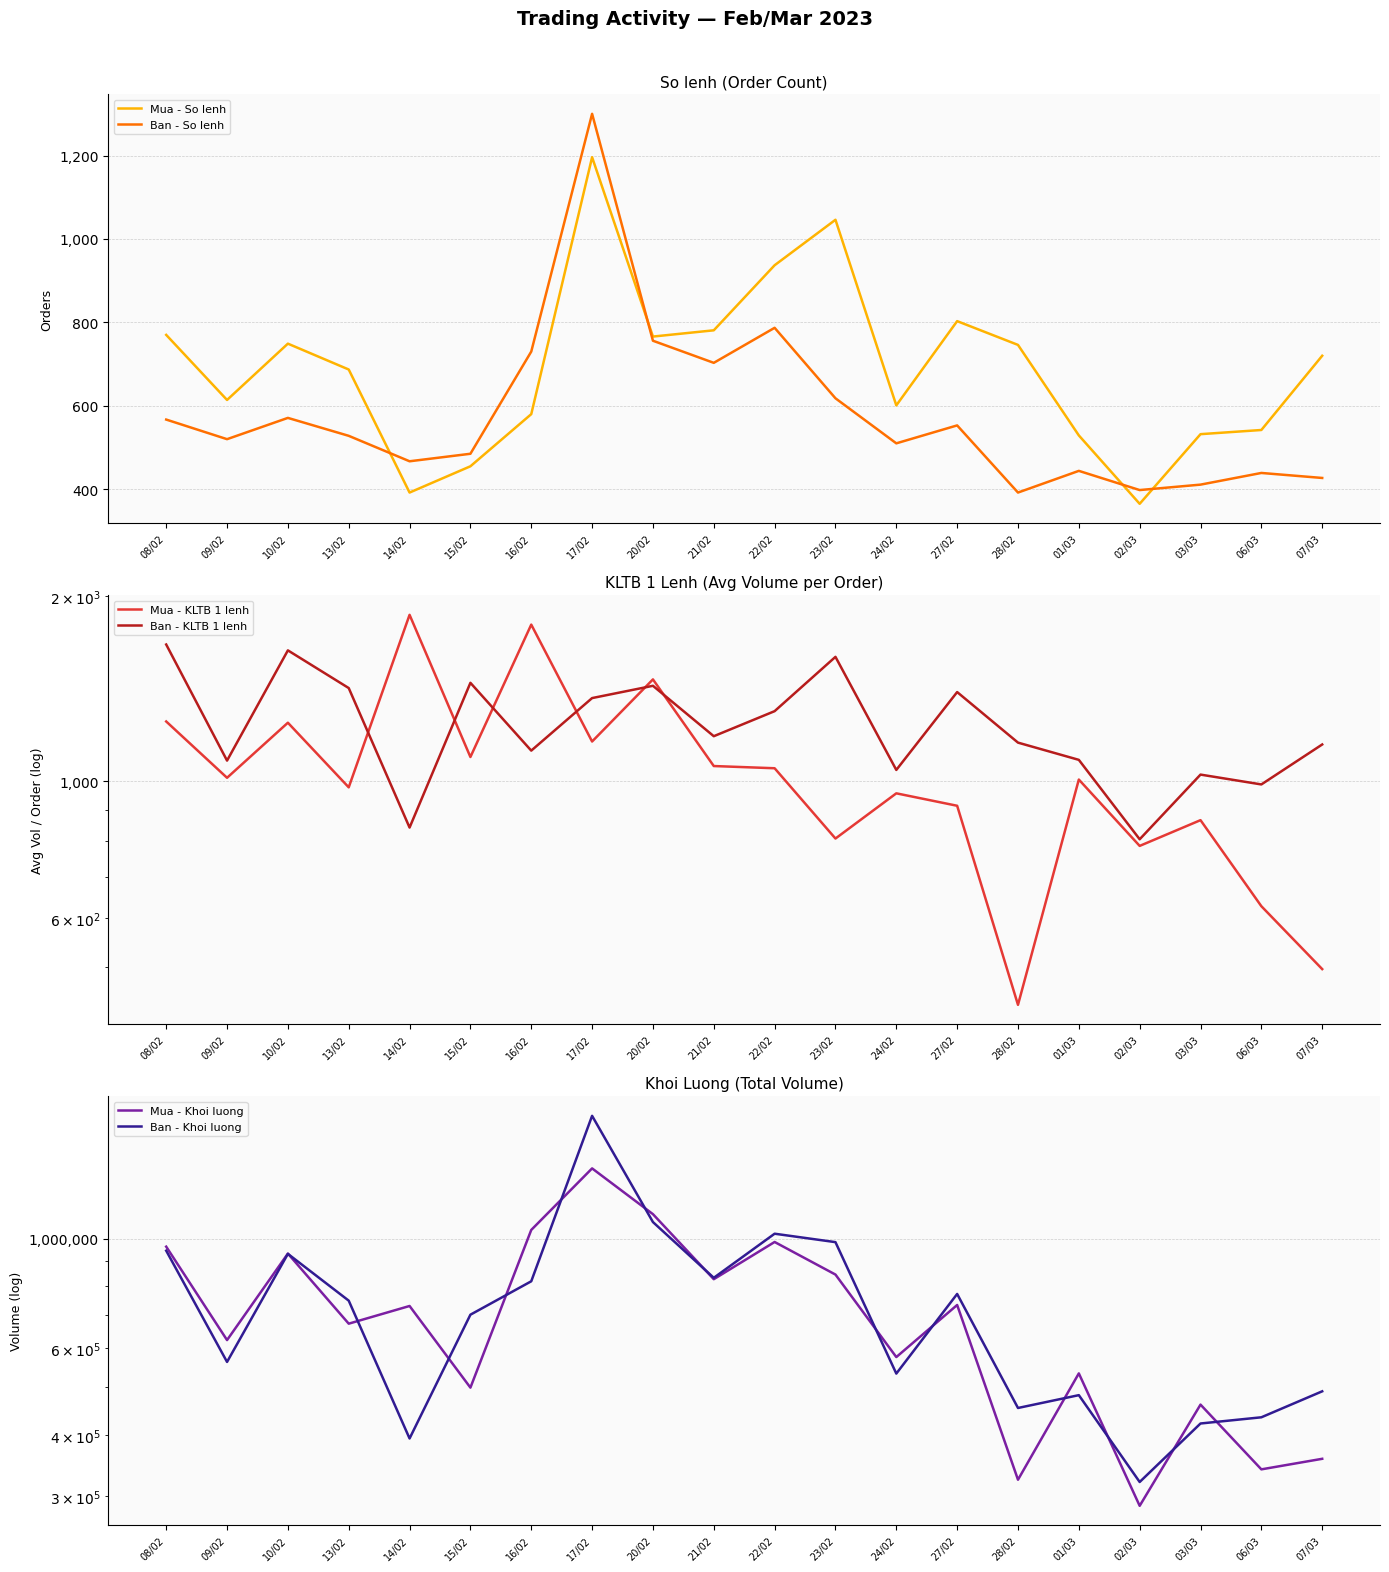

What is the label of the 6th point from the left?

15/02